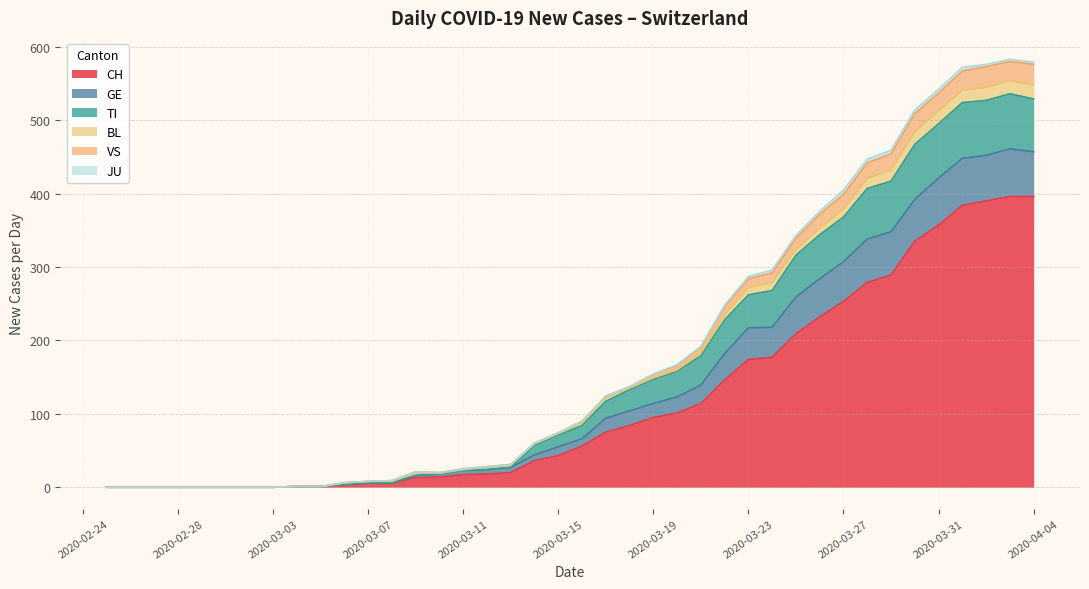

Which series has the largest total across all categories?

CH